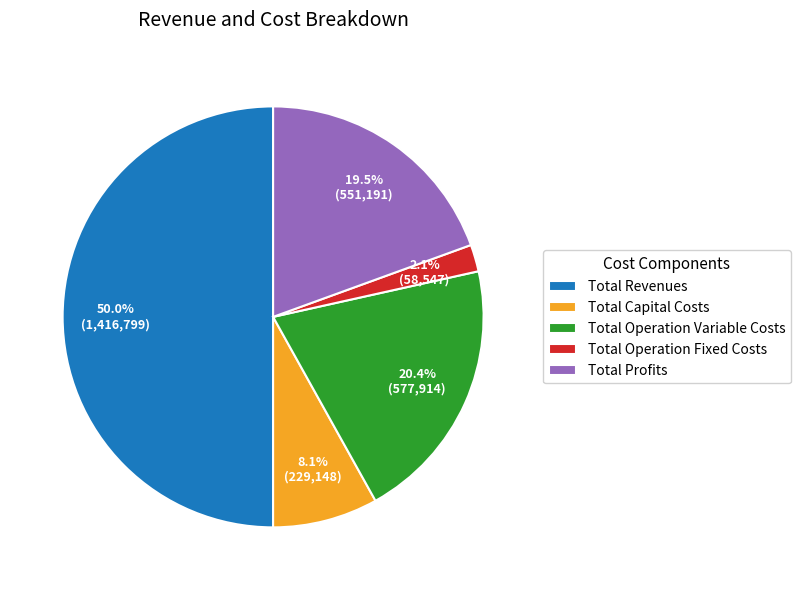

To the nearest percent, what portion does Total Operation Fixed Costs represent?

2%